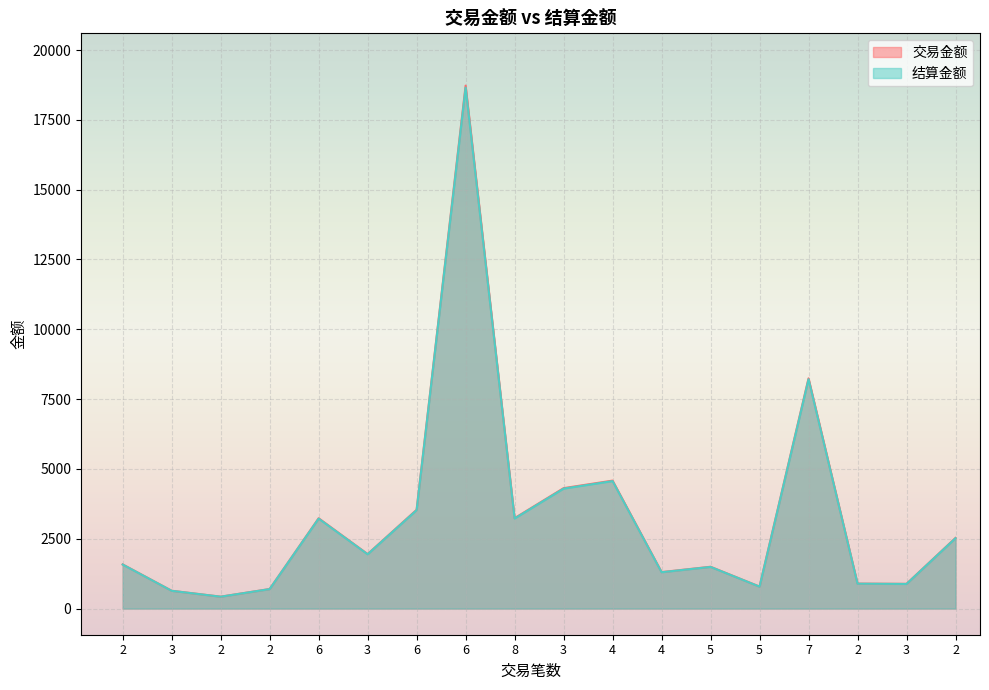

What value does the 结算金额 series have at 7?

8213.2